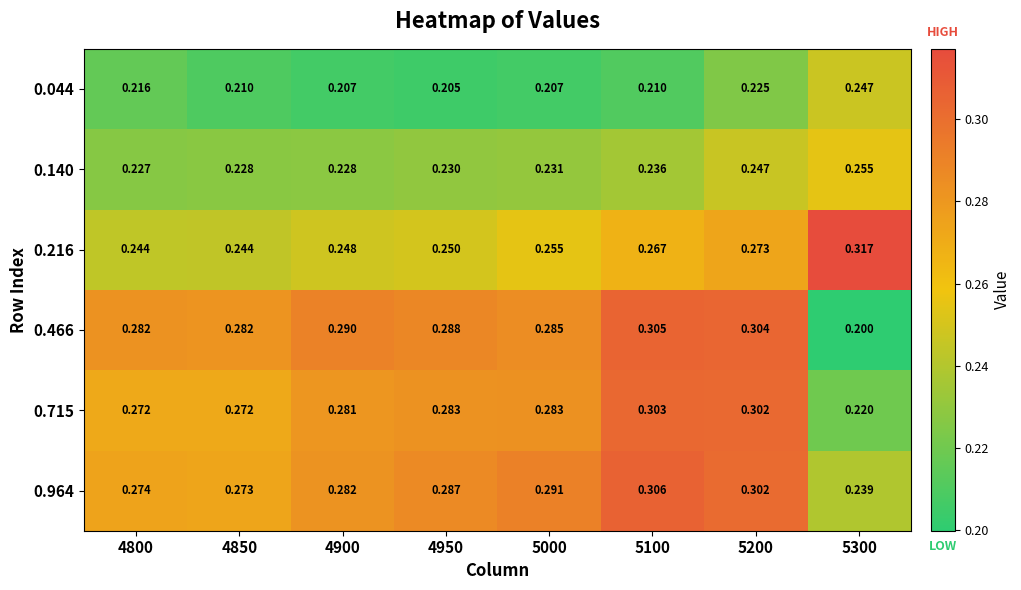

What is the total value across all series at 4950?

1.5